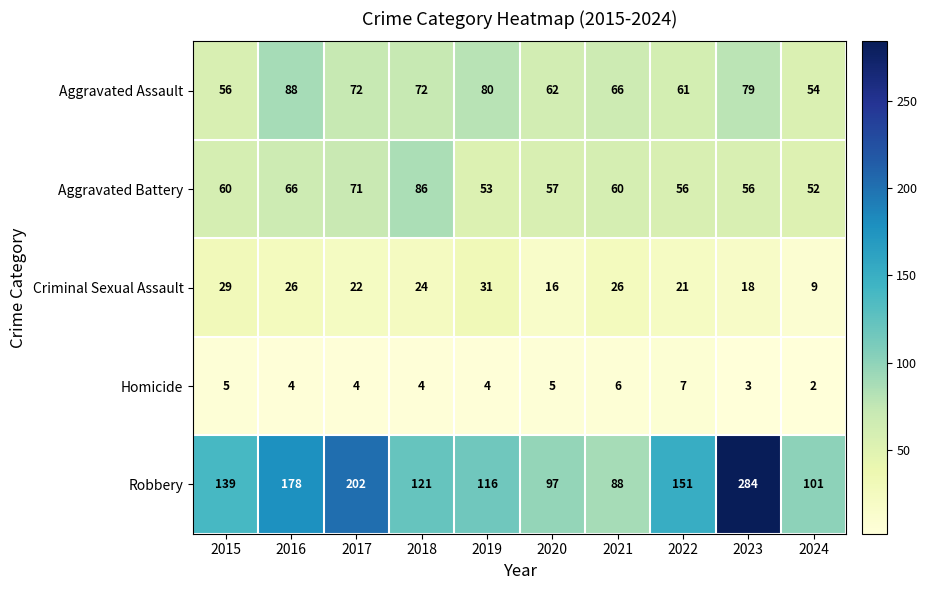

What is the difference between the second highest and minimum values in the Criminal Sexual Assault series?

20